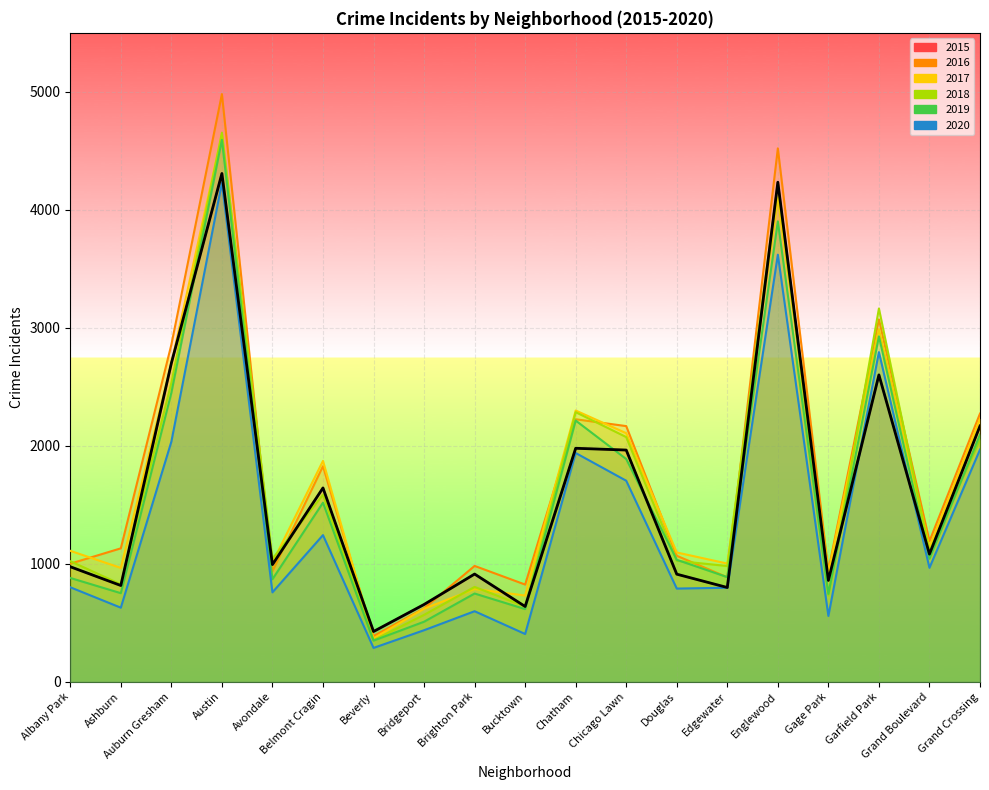

Which series has the widest spread of values?

2016